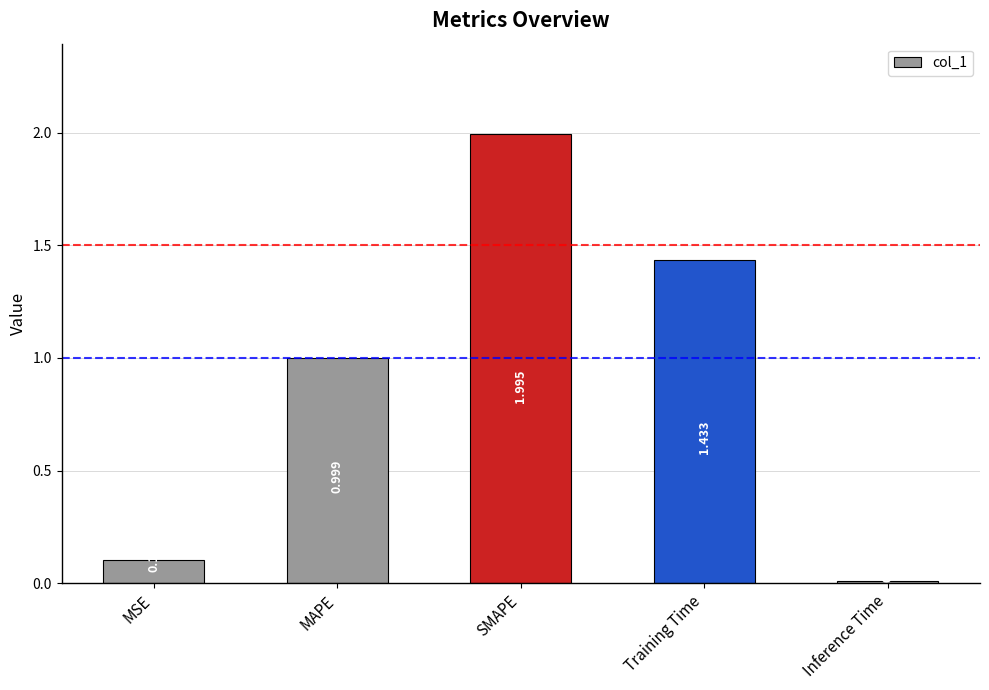

Where is the data nearest to the value 1?

MAPE